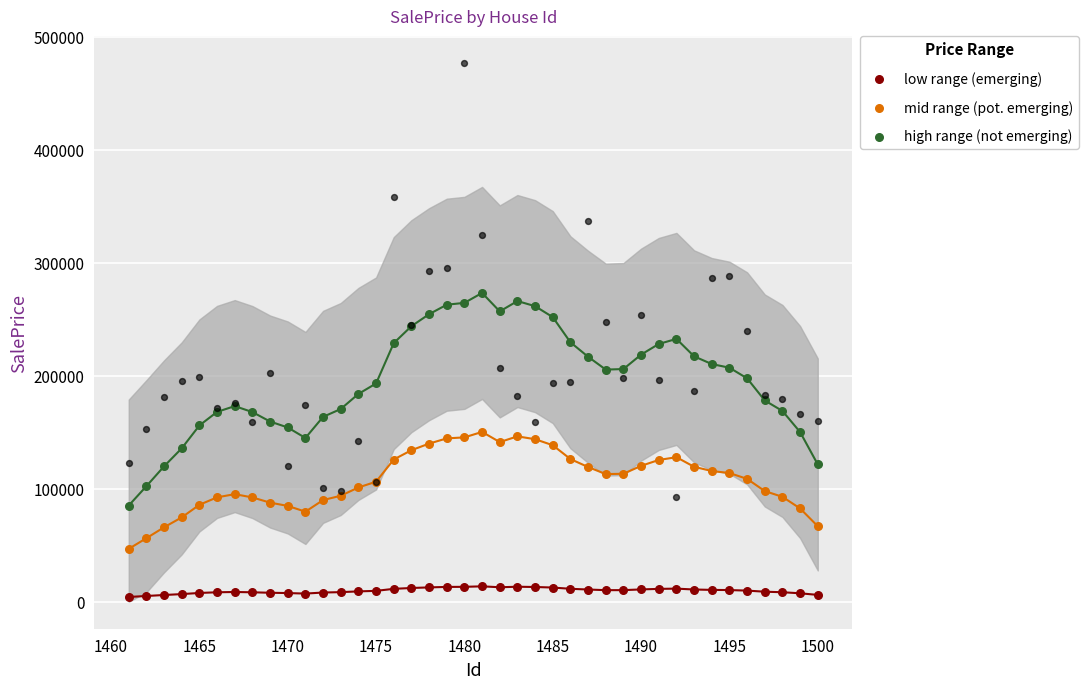

Which series has the largest total across all categories?

high range (not emerging)